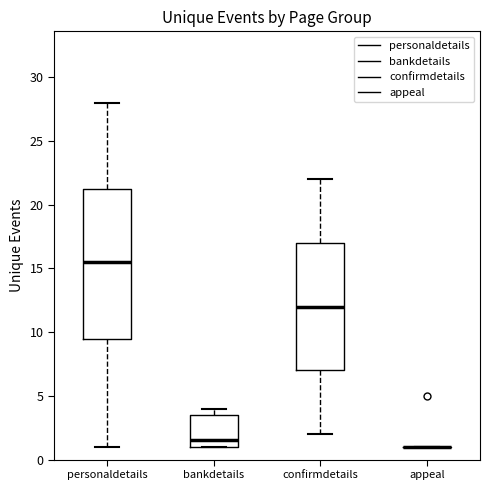

Reading left to right, transcribe this box plot: for each box, give where its median line is, the range the box spans, and where its two whiskers end, as read against the y-axis. The values are not printed on the chart, so give them approximately, as read against the axis.

personaldetails: median 15.5, box 9.5 to 21.5, whiskers 1.0 to 28.0
bankdetails: median 1.5, box 1.0 to 3.5, whiskers 1.0 to 4.0
confirmdetails: median 12.0, box 7.0 to 17.0, whiskers 2.0 to 22.0
appeal: box collapsed to a line at 1.0, whiskers 1.0 to 1.0